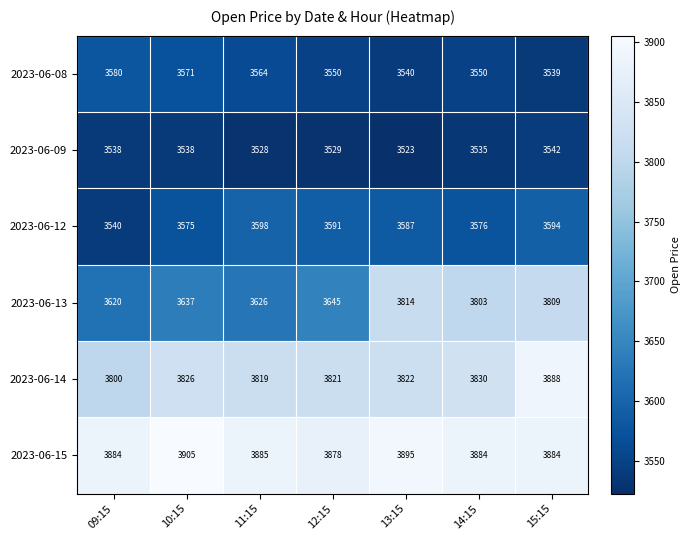

Which series changed the most between 10:15 and 12:15?

2023-06-15